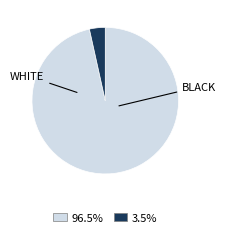

Does any single category account for the majority?

Yes